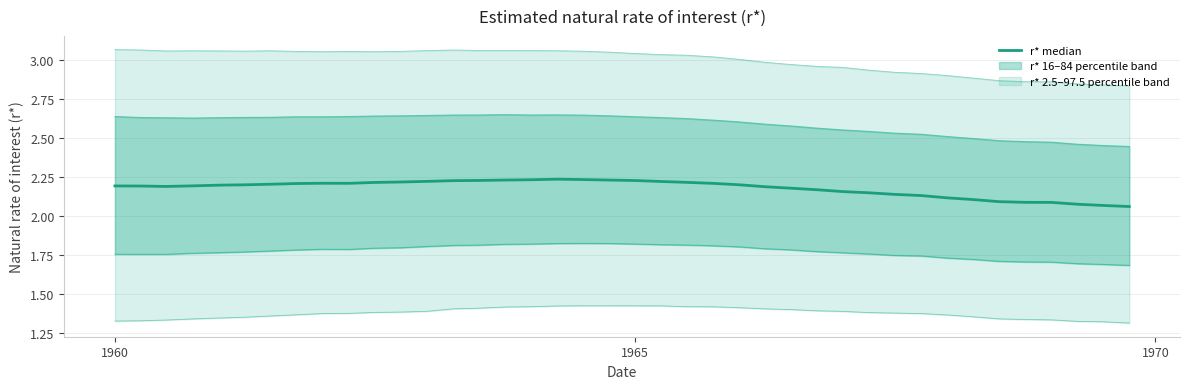

List the series in order of their overall mean, lowest first.

r* 2.5 percentile, r* 16 percentile, r* median, r* 84 percentile, r* 97.5 percentile